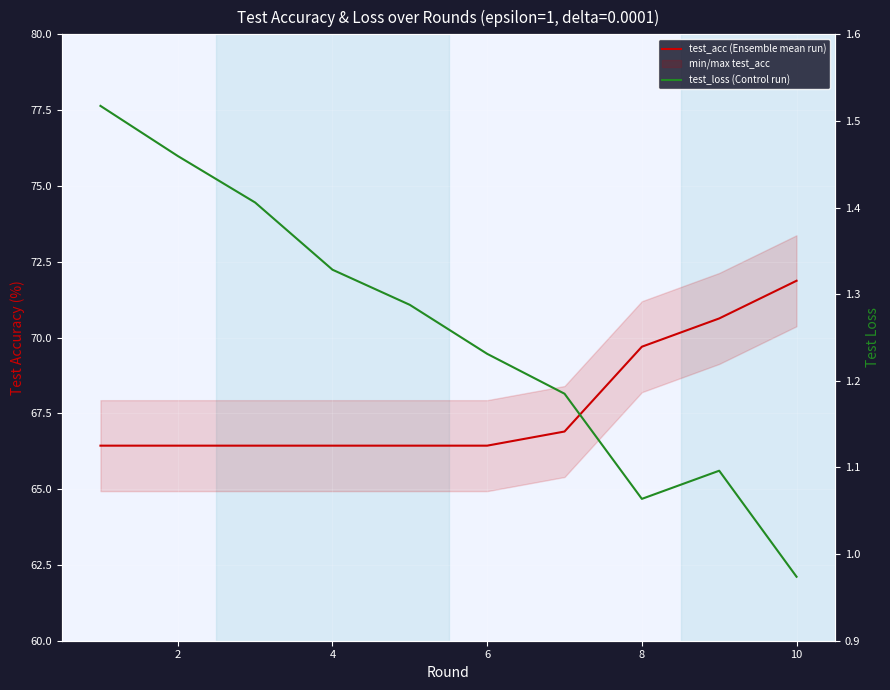

Rank the series by their maximum value, from lowest to highest.

test_loss (Control run), test_acc (Ensemble mean run)